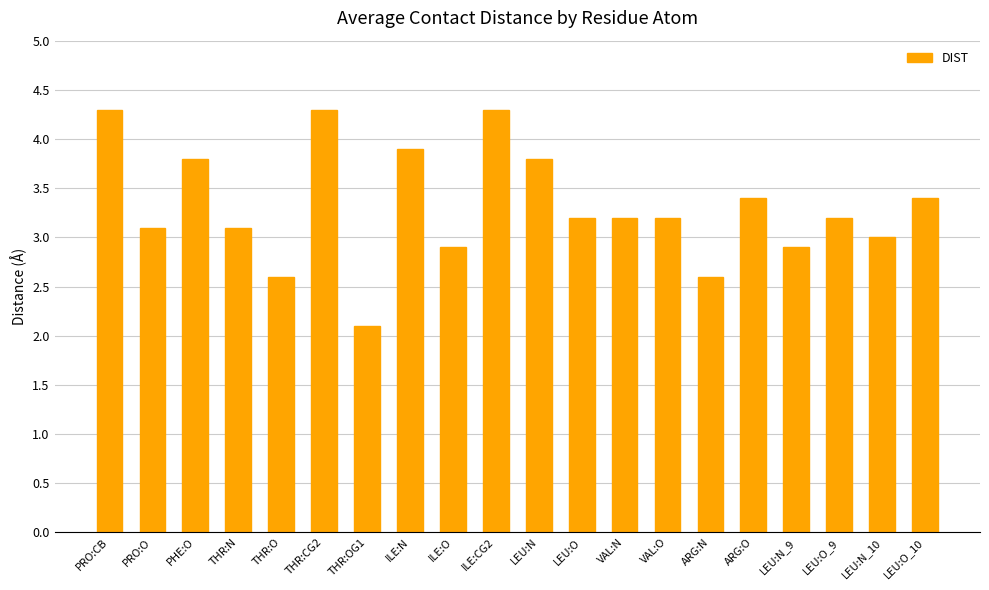

The value at ILE:CG2 is 6.7. True or false?

False